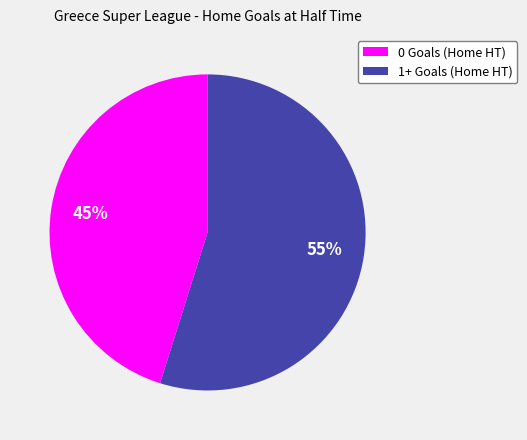

Is the sum of 1+ Goals (Home HT) and 0 Goals (Home HT) greater than half?

Yes